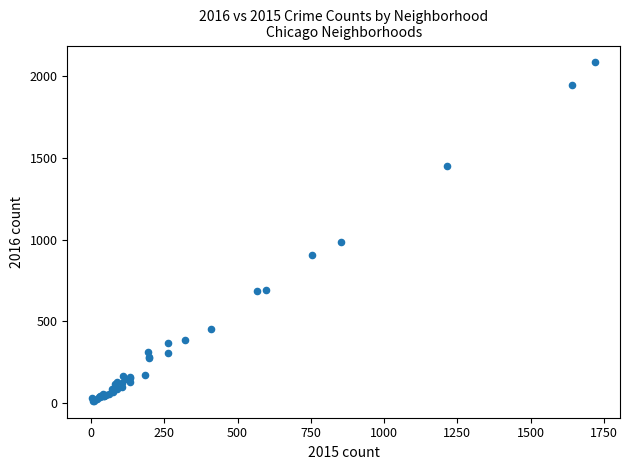

What Y value in the scatter plot is closest to 1048?

983